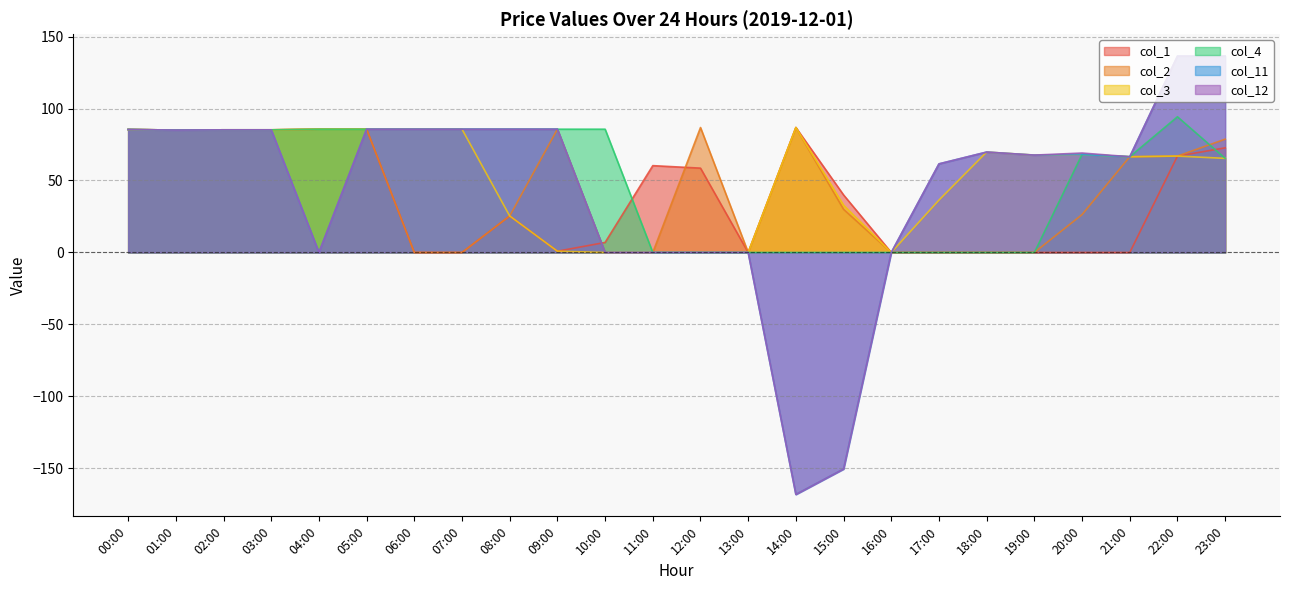

The col_3 series shows -53.0 at 16:00. True or false?

False